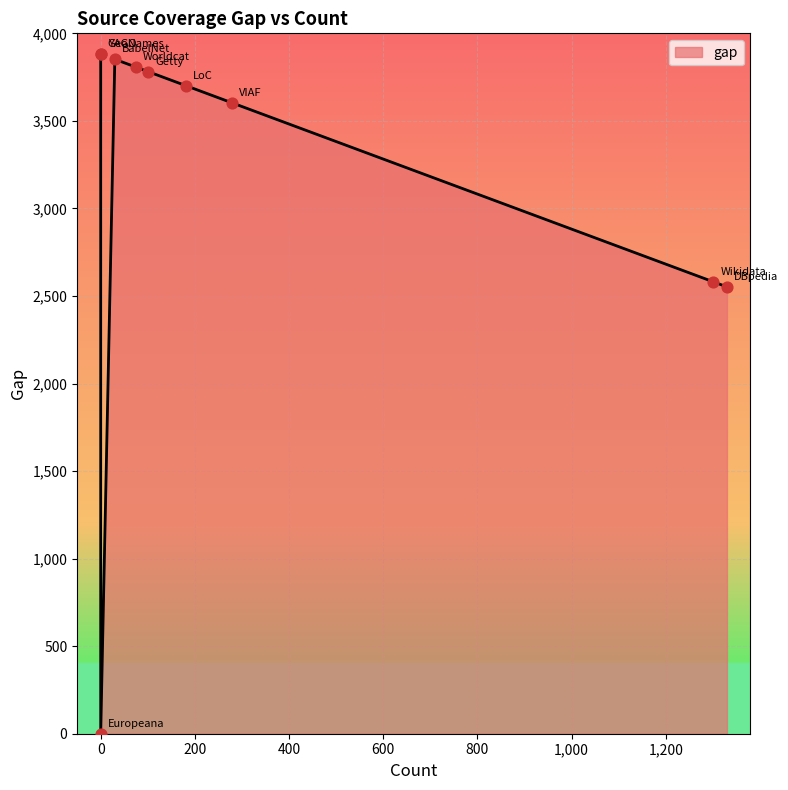

What is the ratio of the value at Worldcat to the value at VIAF?

1.1